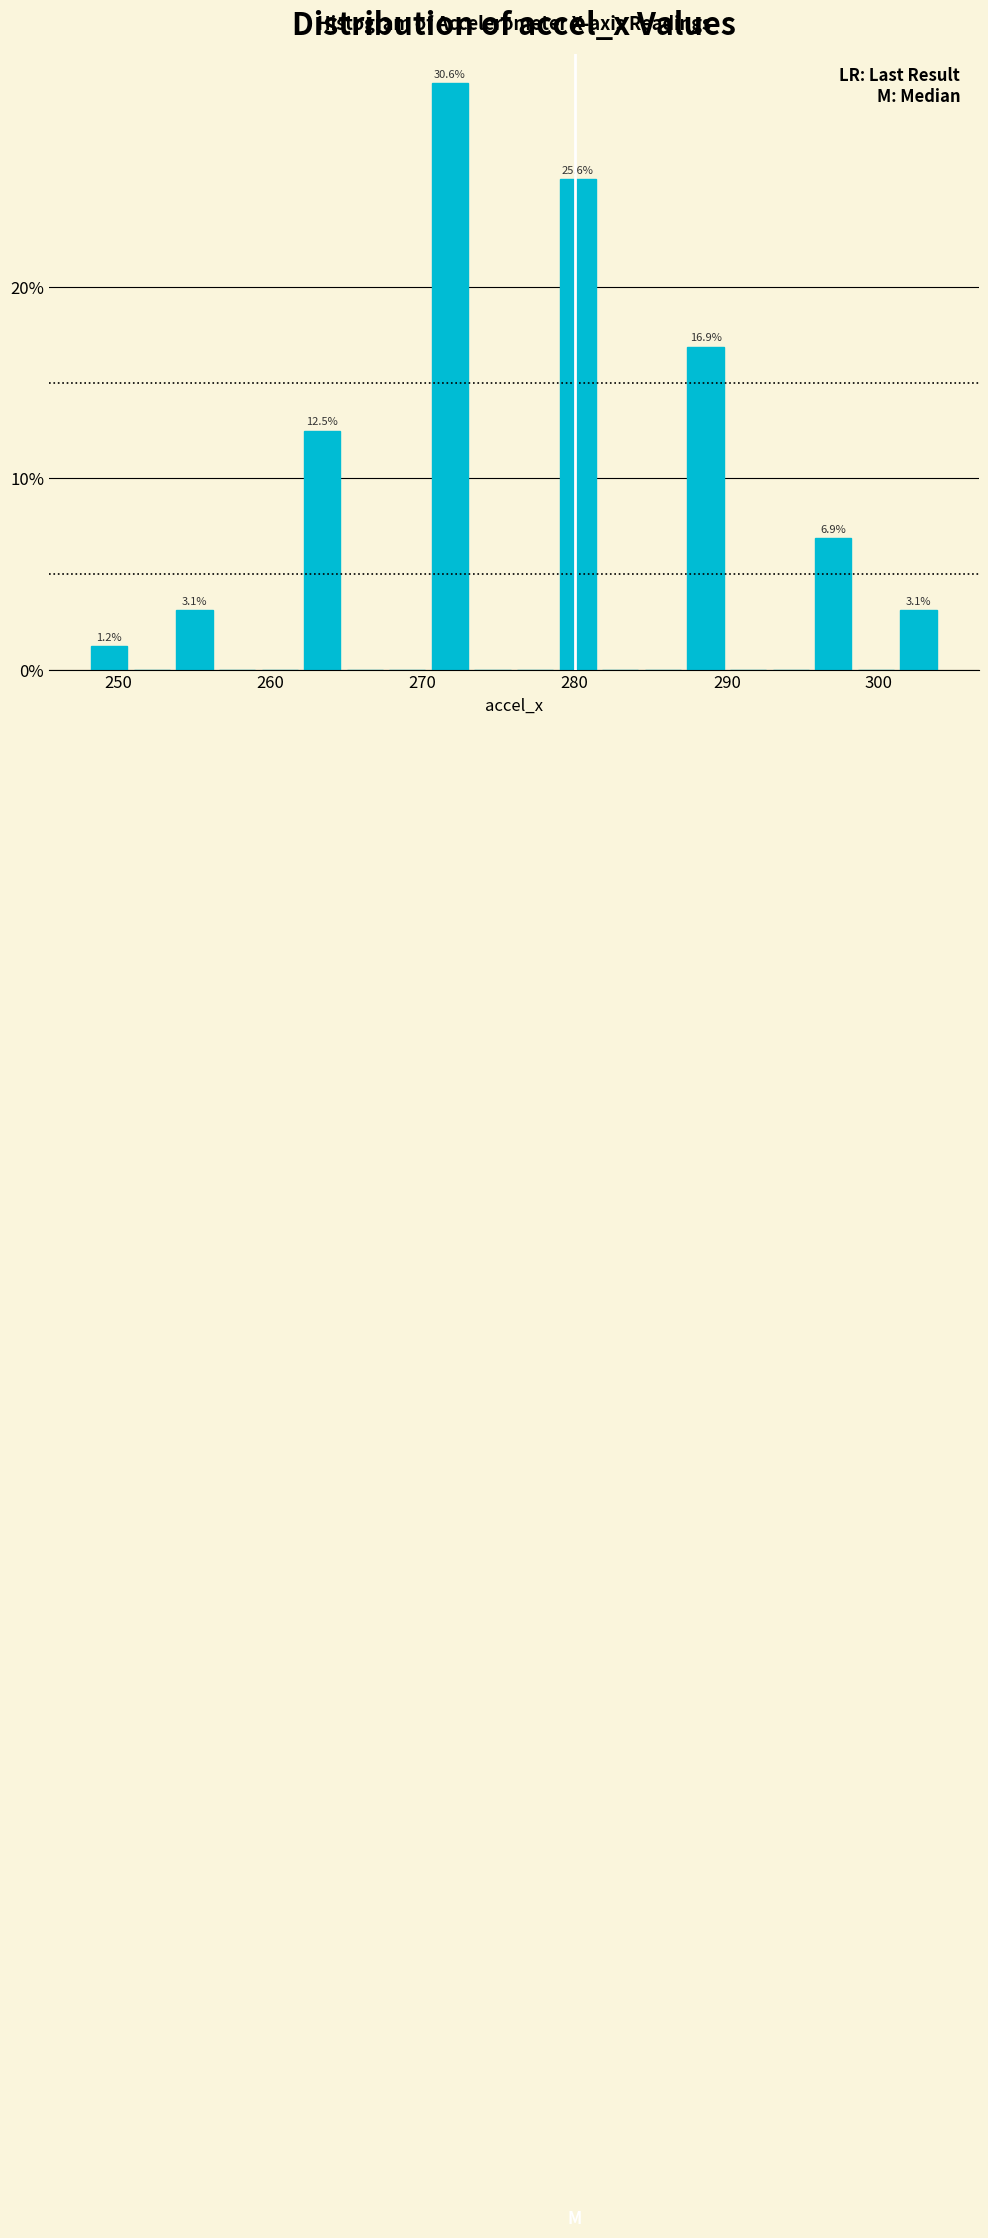

Read against the x-axis, roughly where is the centre of the tallest bar?

272